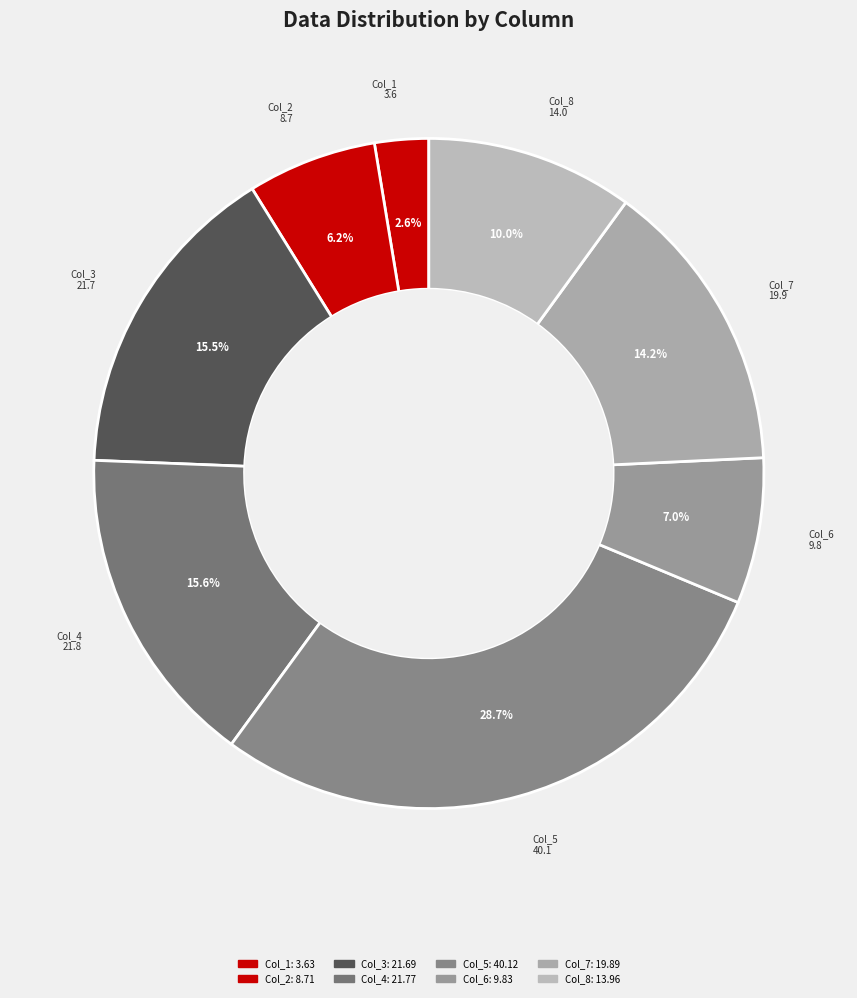

Which slice is the smallest?

Col_1